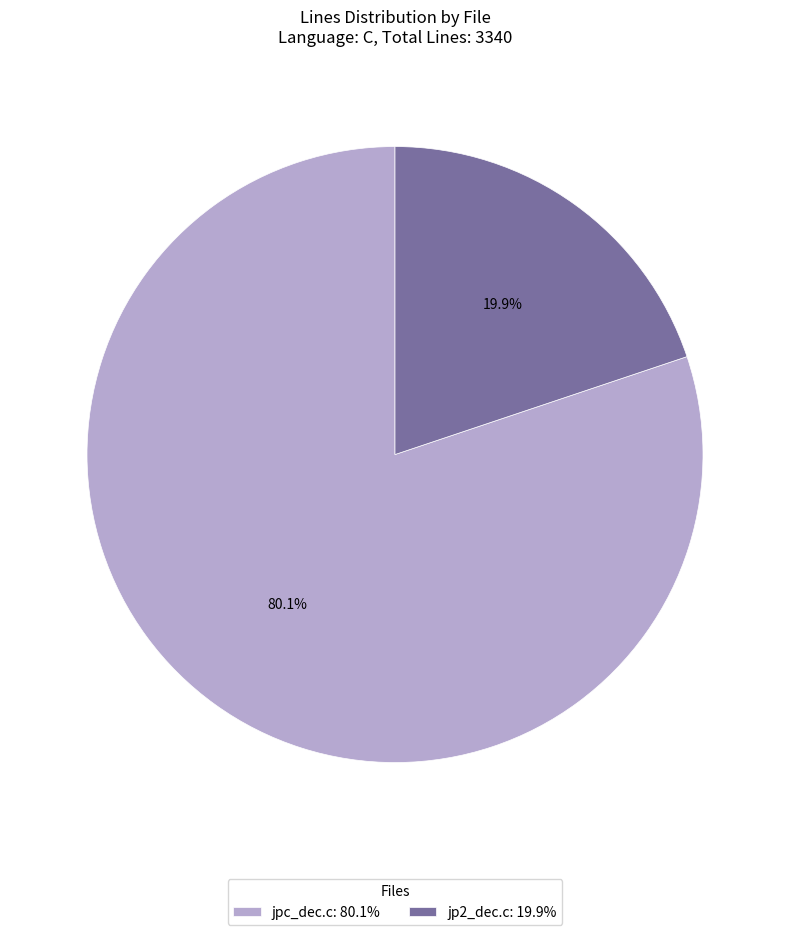

Between jp2_dec.c: 19.9% and jpc_dec.c: 80.1%, which is larger?

jpc_dec.c: 80.1%